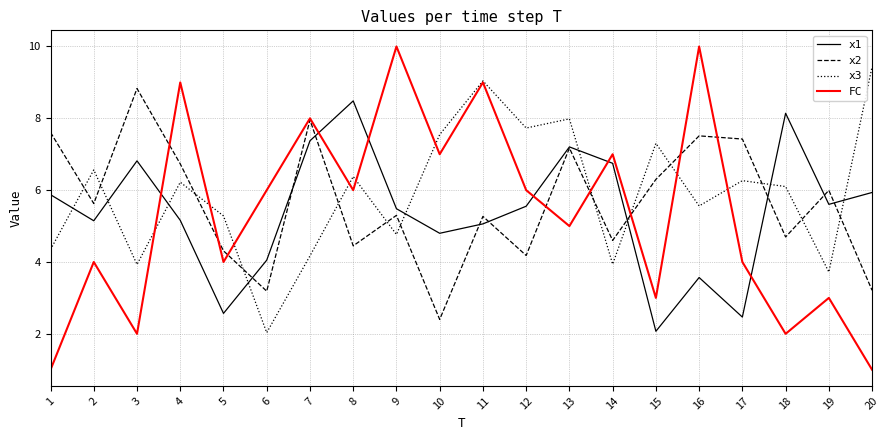

Is it true that x1 equals 4.4 at 17?

False